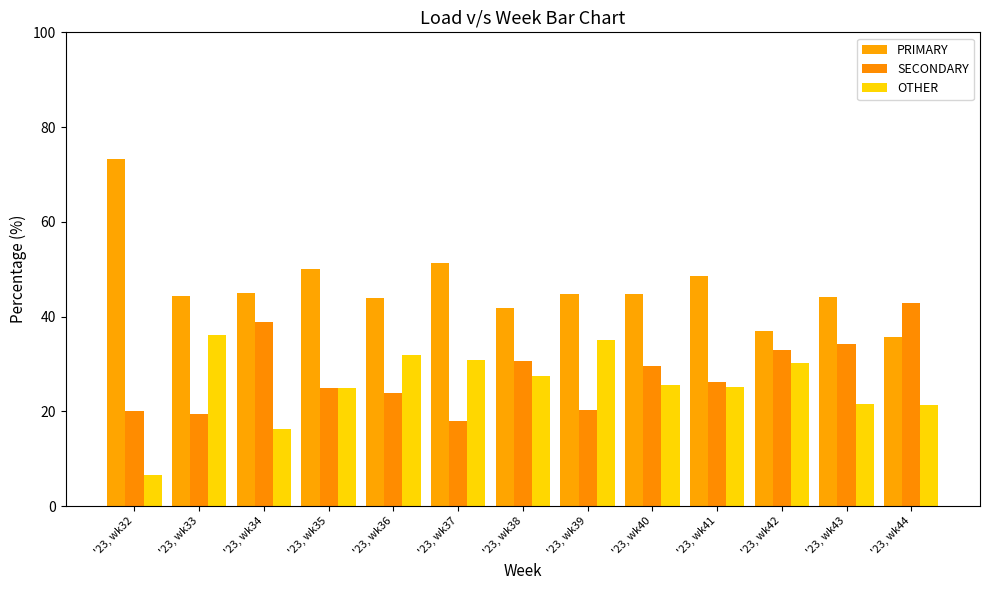

What is the difference between the highest and lowest values at '23, wk41?

23.4